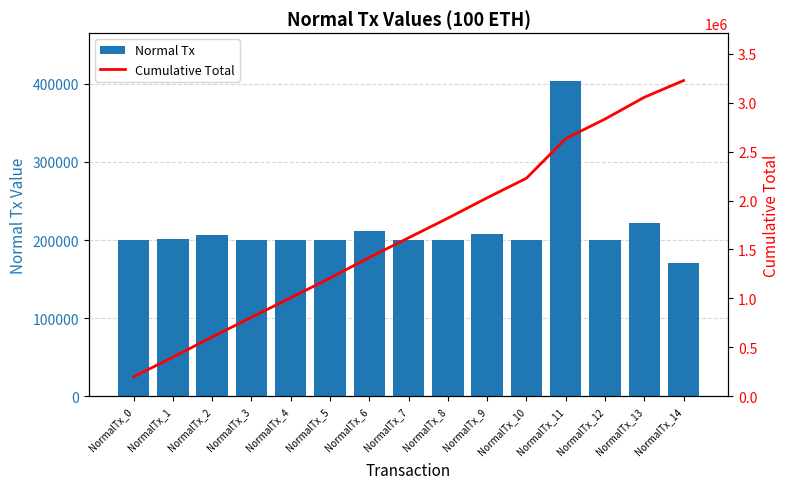

Which category has the highest value across all series?

NormalTx_14